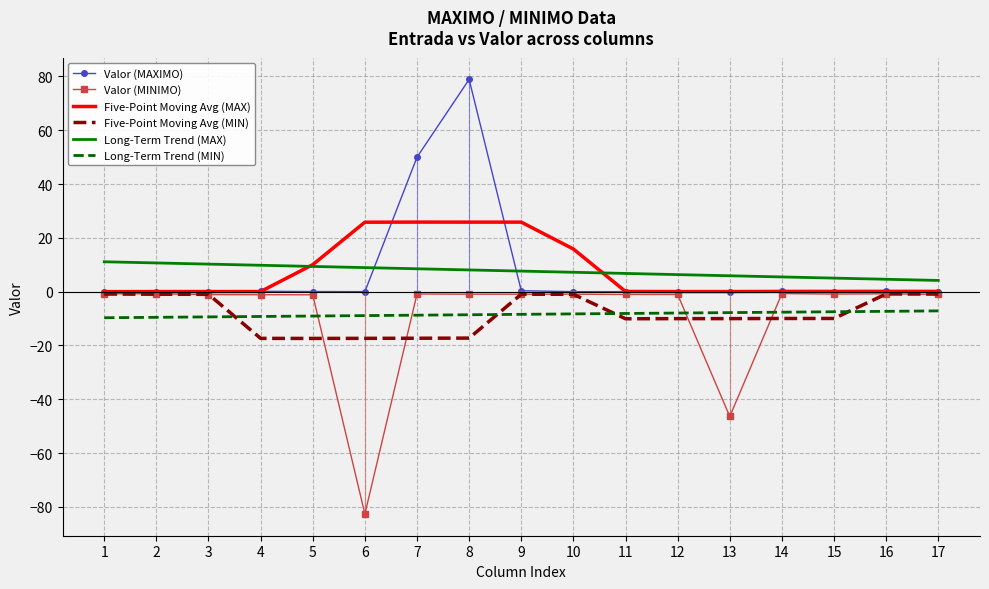

What is the sum of all Valor (MINIMO) values?

-143.2